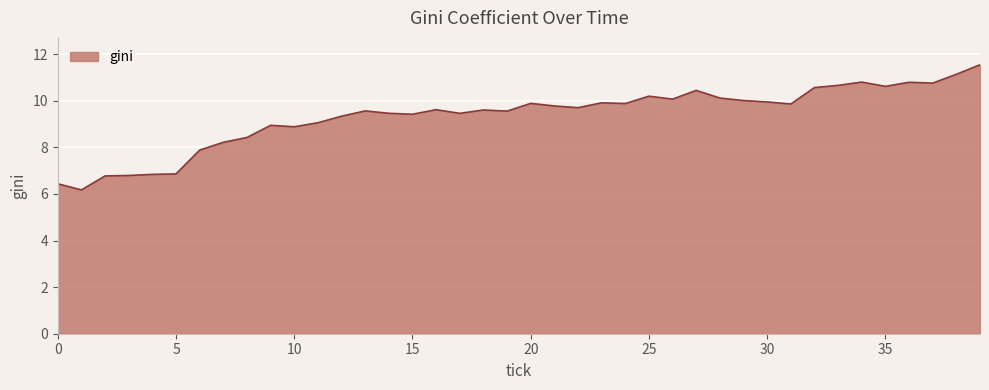

What is the greatest value displayed?

11.5